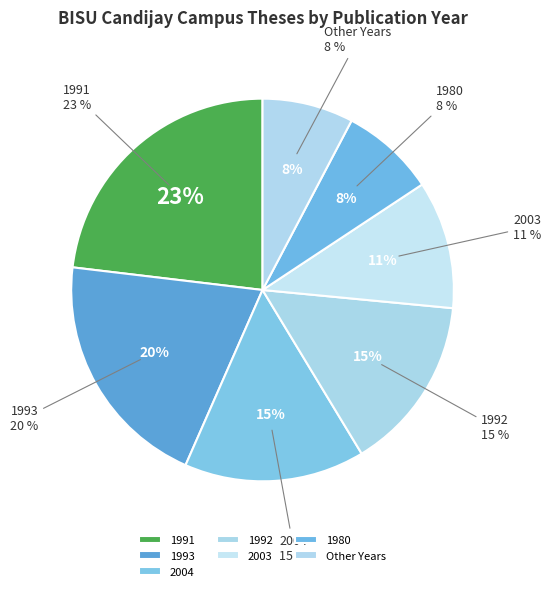

Is there a majority slice in this chart?

No